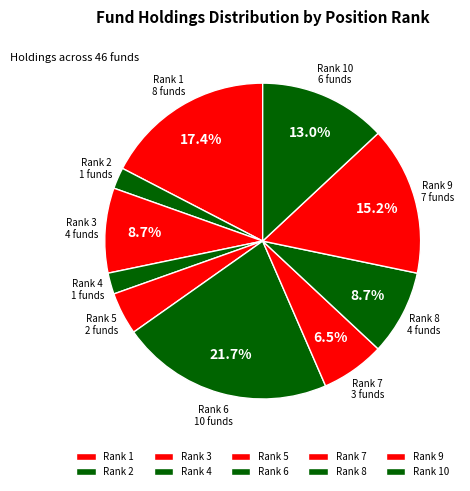

How many slices are in this pie chart?

10